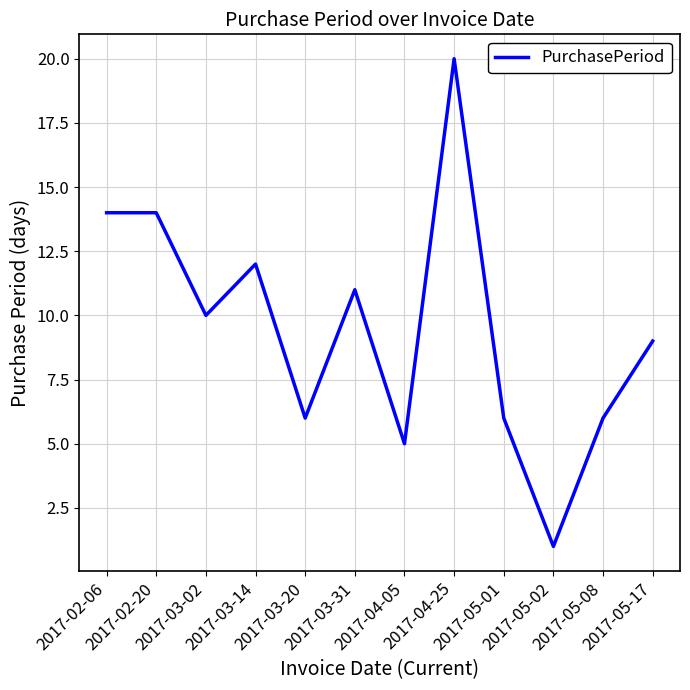

True or false: the data shows 31 at 2017-04-25.

False